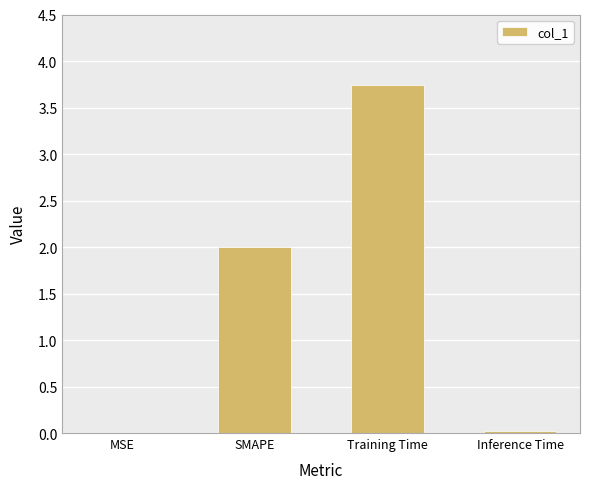

What is the sum of the values at Training Time and SMAPE?

5.7